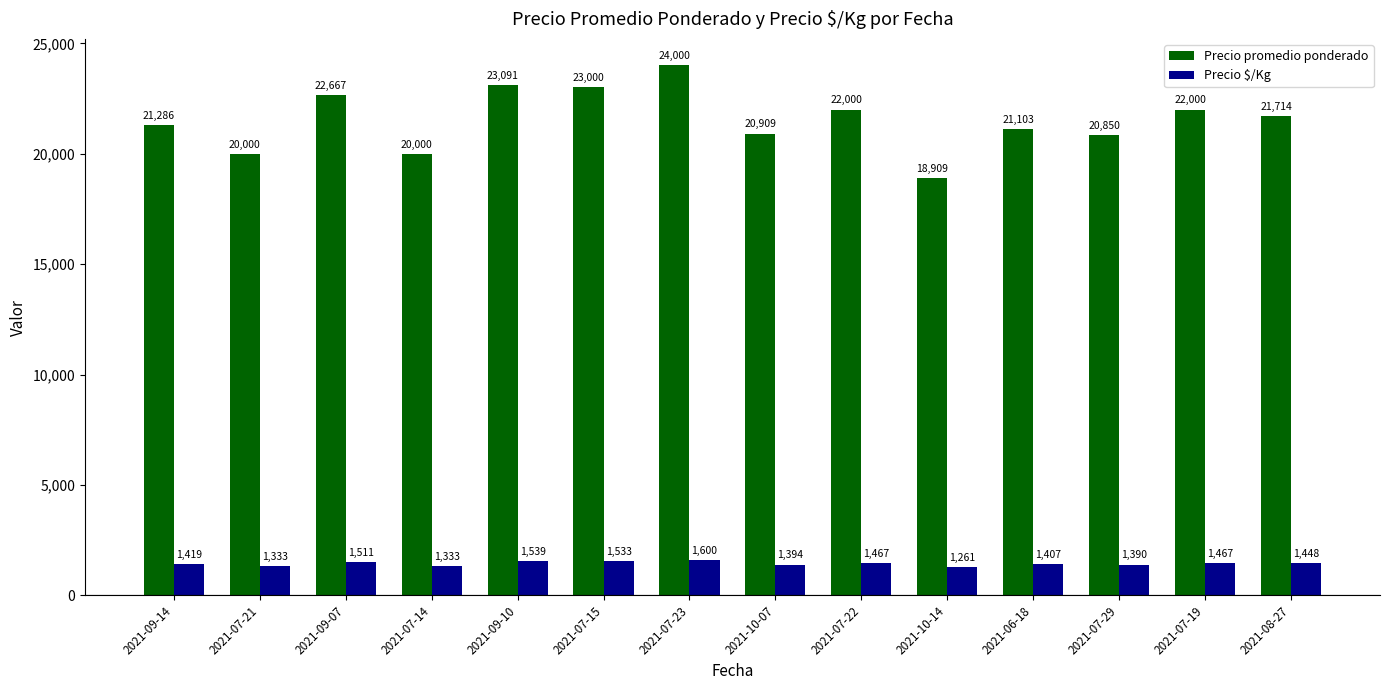

The value of Precio promedio ponderado at 2021-07-15 is 11689. True or false?

False